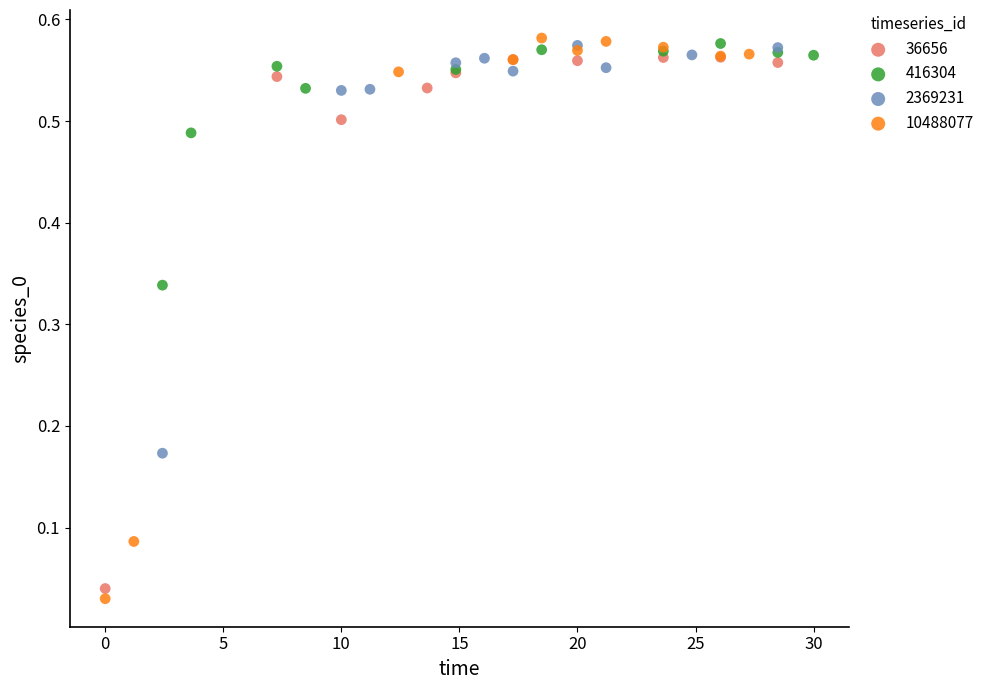

Which series reaches the minimum Y coordinate?

10488077